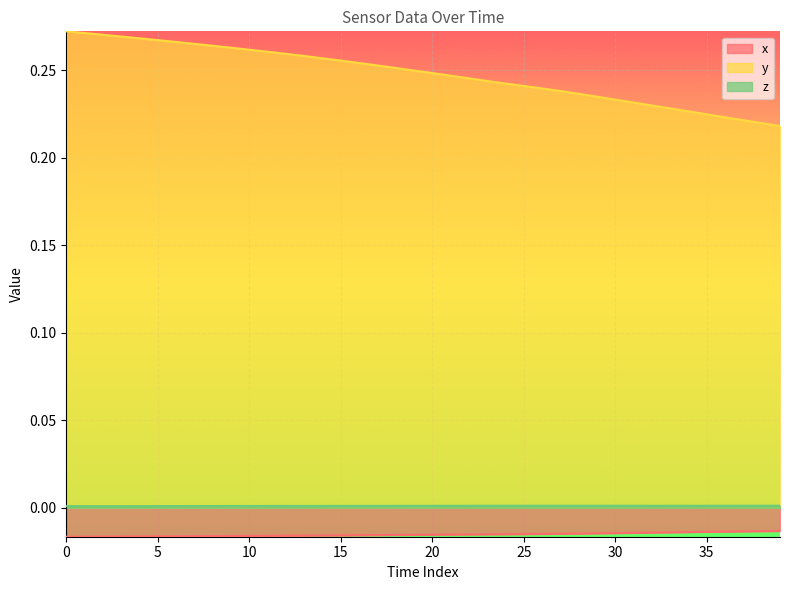

Rank the series by their maximum value, from highest to lowest.

y, z, x